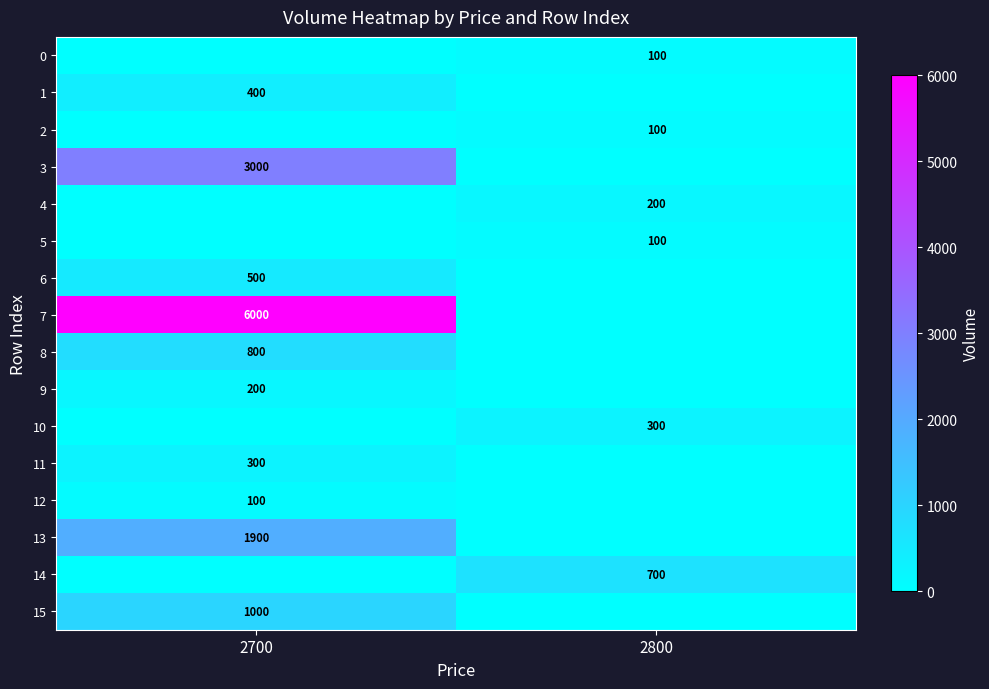

The value of 0 at 2800 is 140. True or false?

False